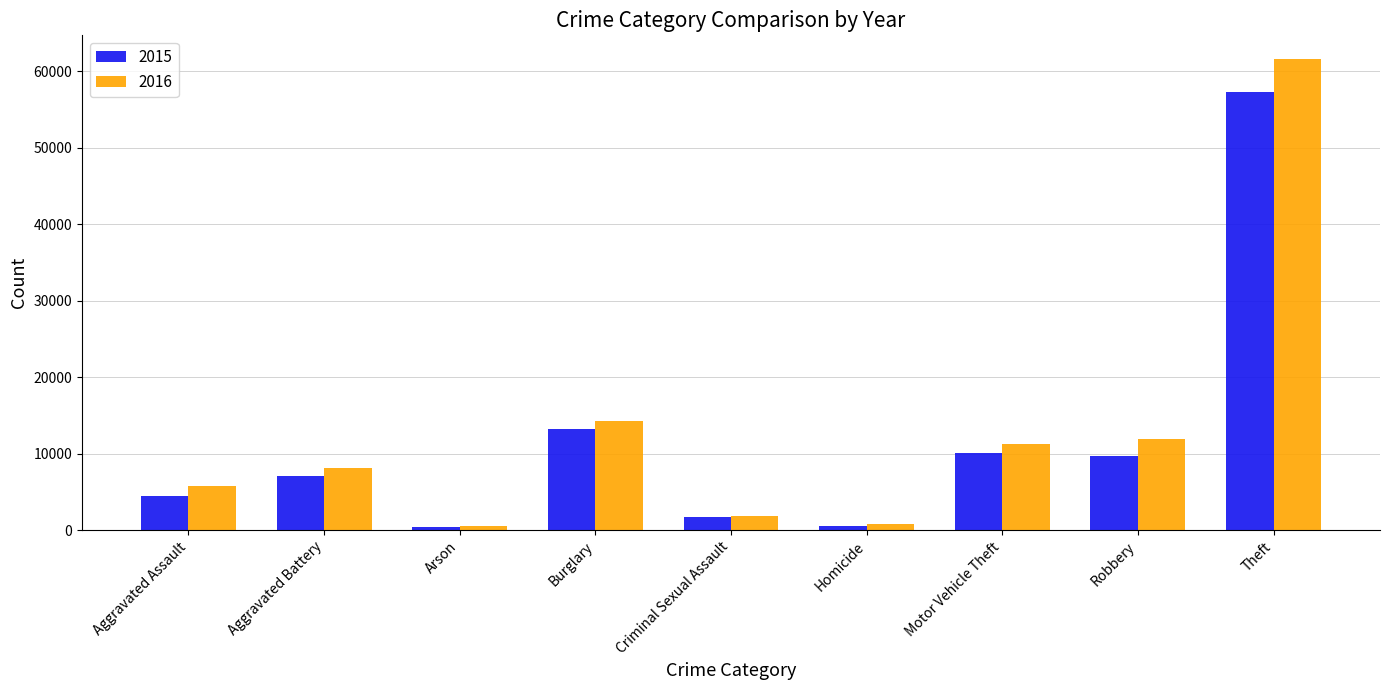

What is the label of the 7th bar from the right?

Arson